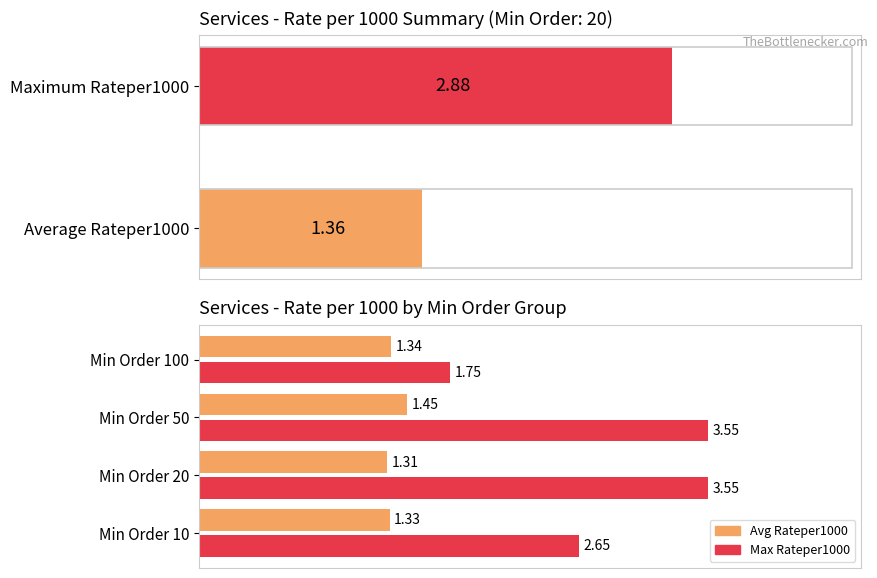

What is the sum of all Max Rateper1000 values?

11.5